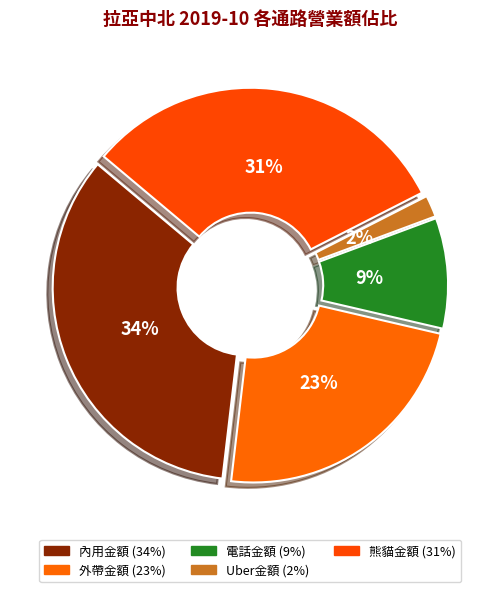

What percentage is the 外帶金額 slice, to the nearest percent?

23%